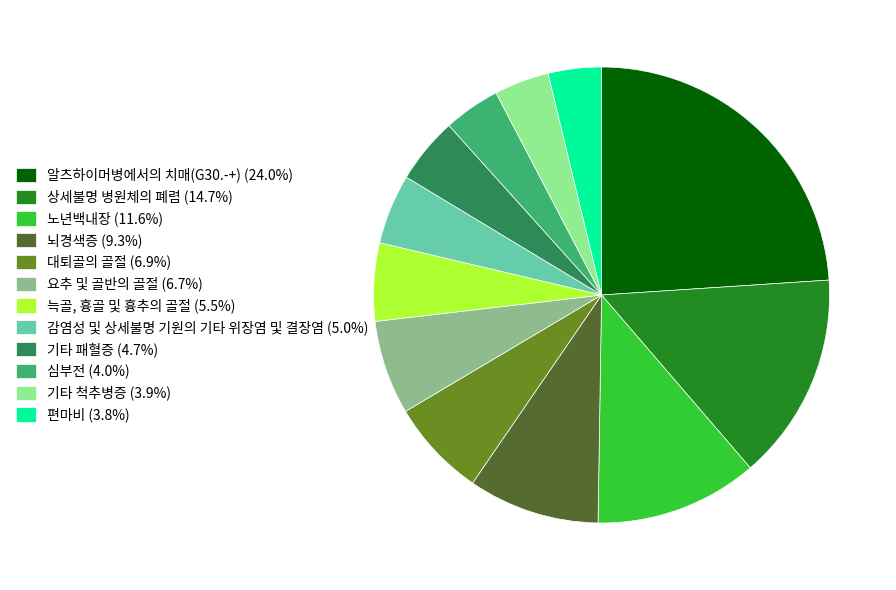

Count the number of slices in the pie.

12